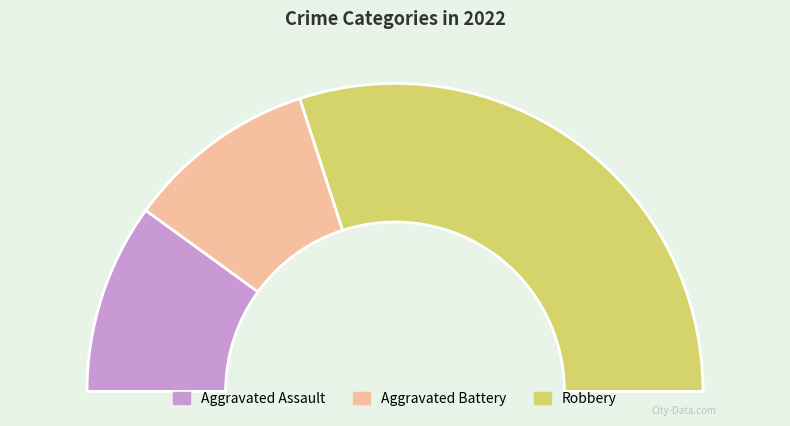

Which slice is the smallest?

Aggravated Assault